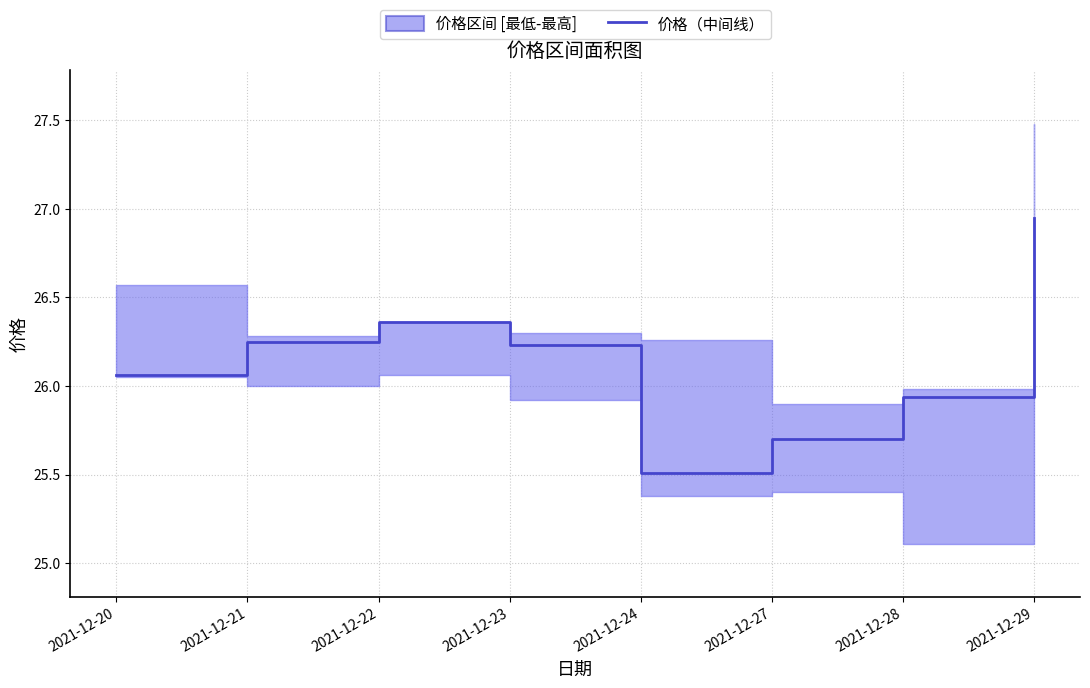

How many interior local peaks (higher than both neighbors) does the data have?

1